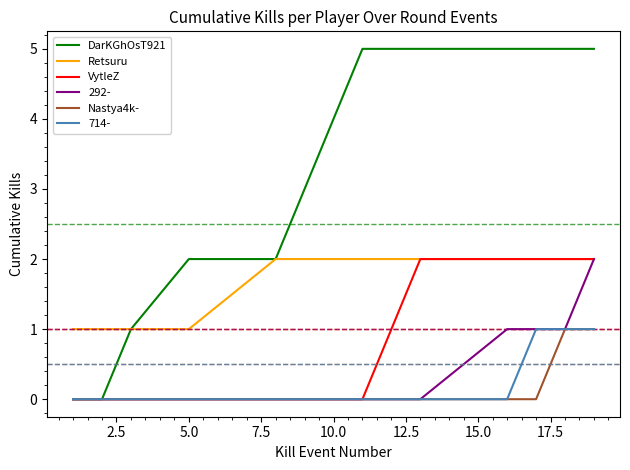

Which series has the largest total across all categories?

DarKGhOsT921